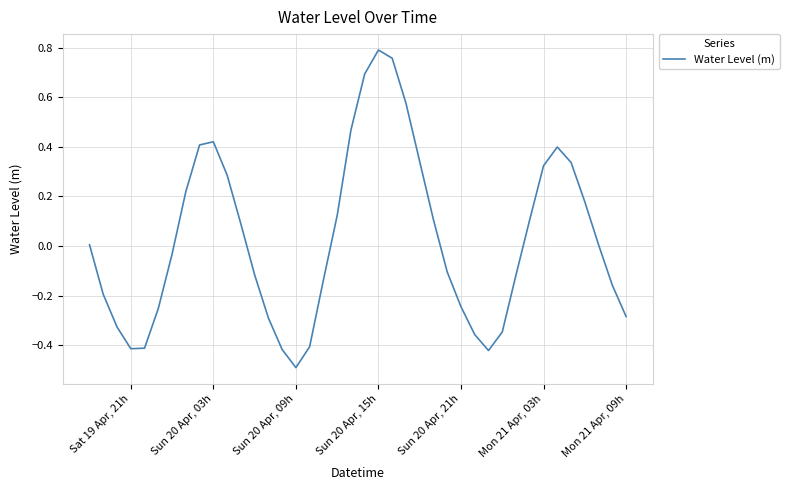

What is the minimum value shown in the chart?

-0.5